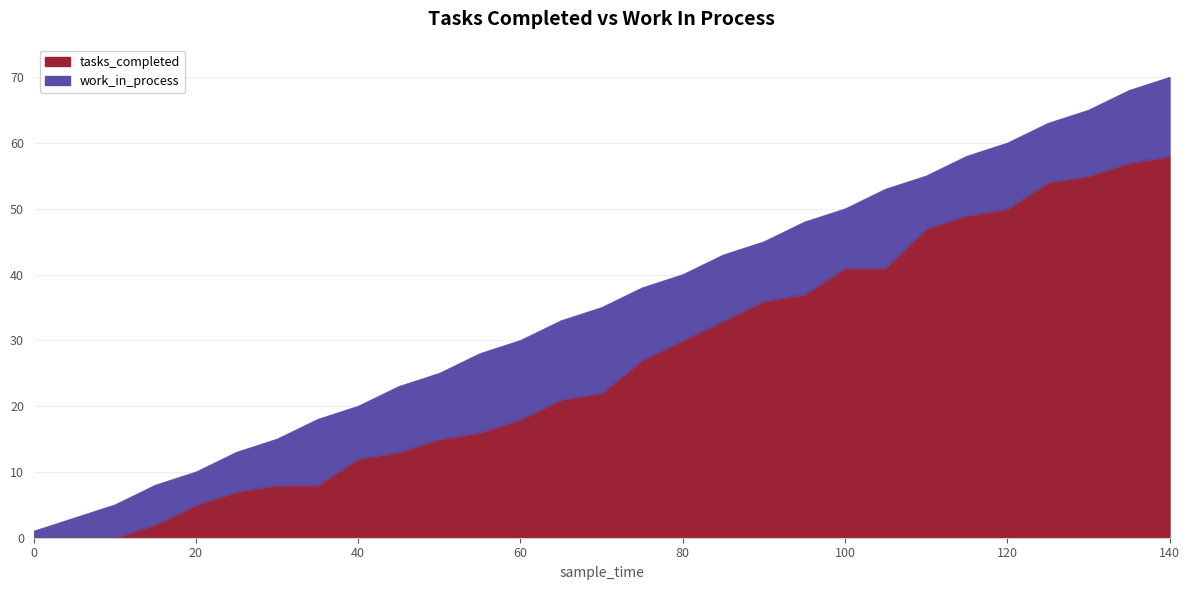

What value does the data have at 35?

8